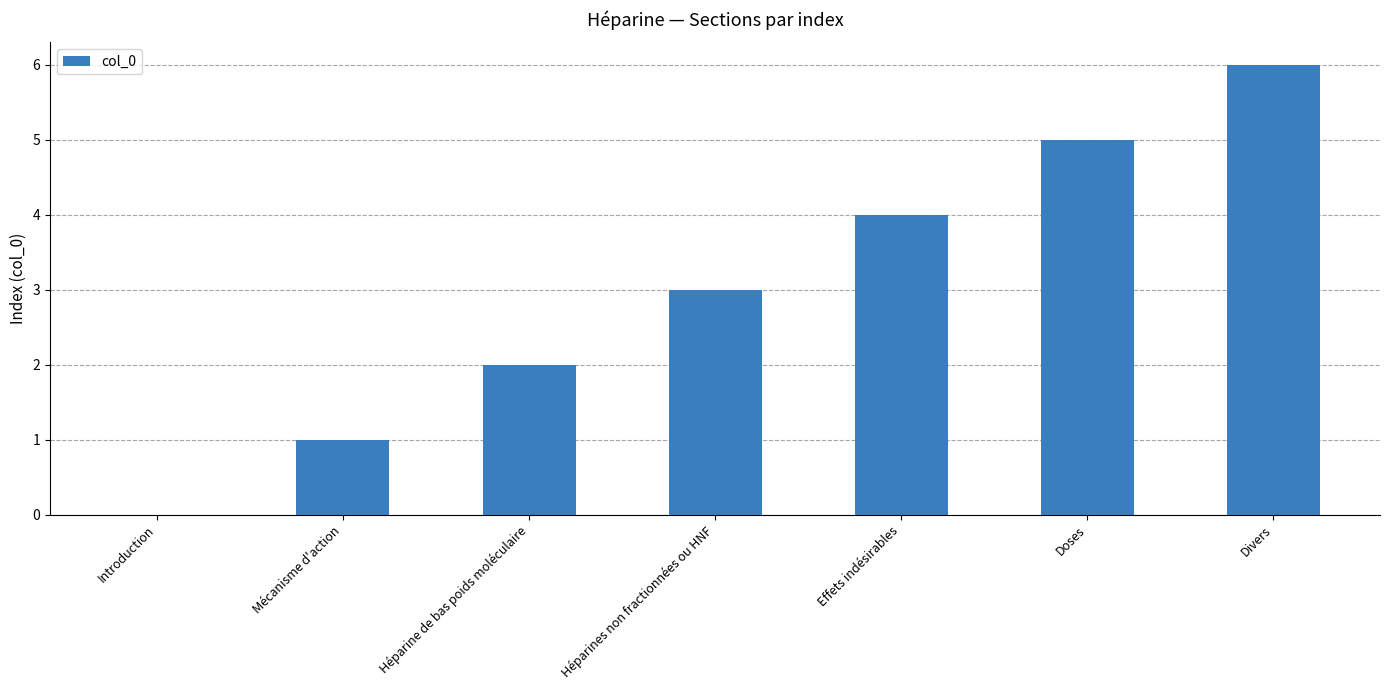

What is the sum of the values at Divers and Introduction?

6